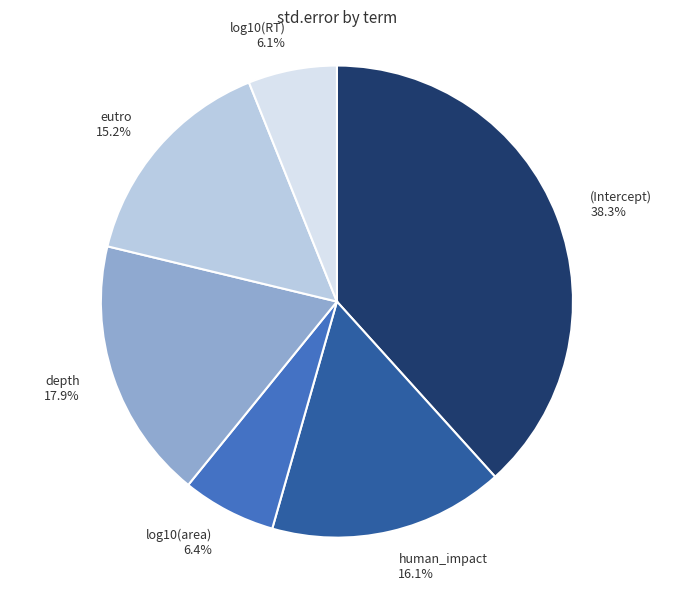

How many segments does this pie chart have?

6